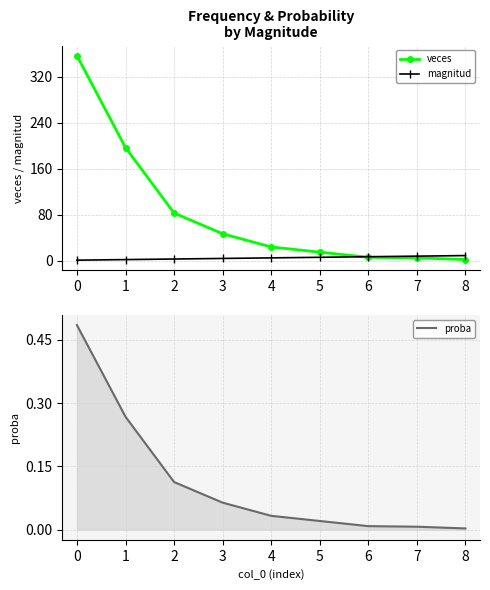

How many categories are shown in the chart?

9